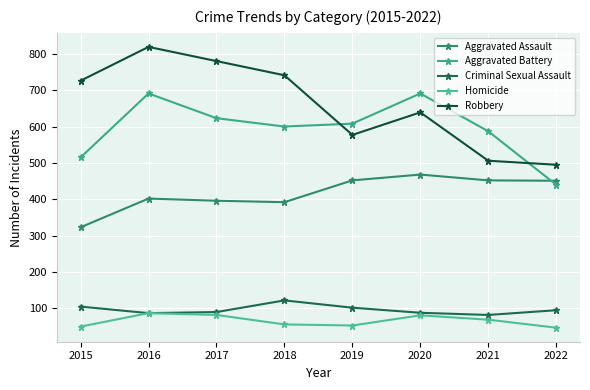

How many data points in Aggravated Battery are less than 608?

4